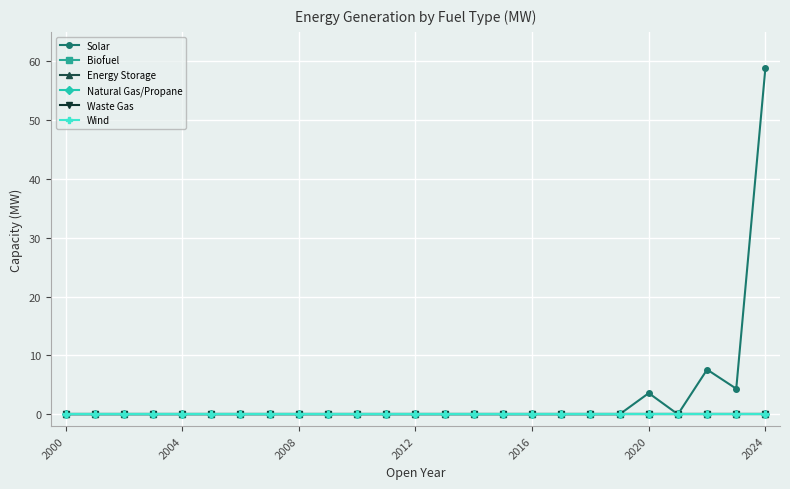

True or false: Biofuel has more than 0 points higher than both neighbors.

False